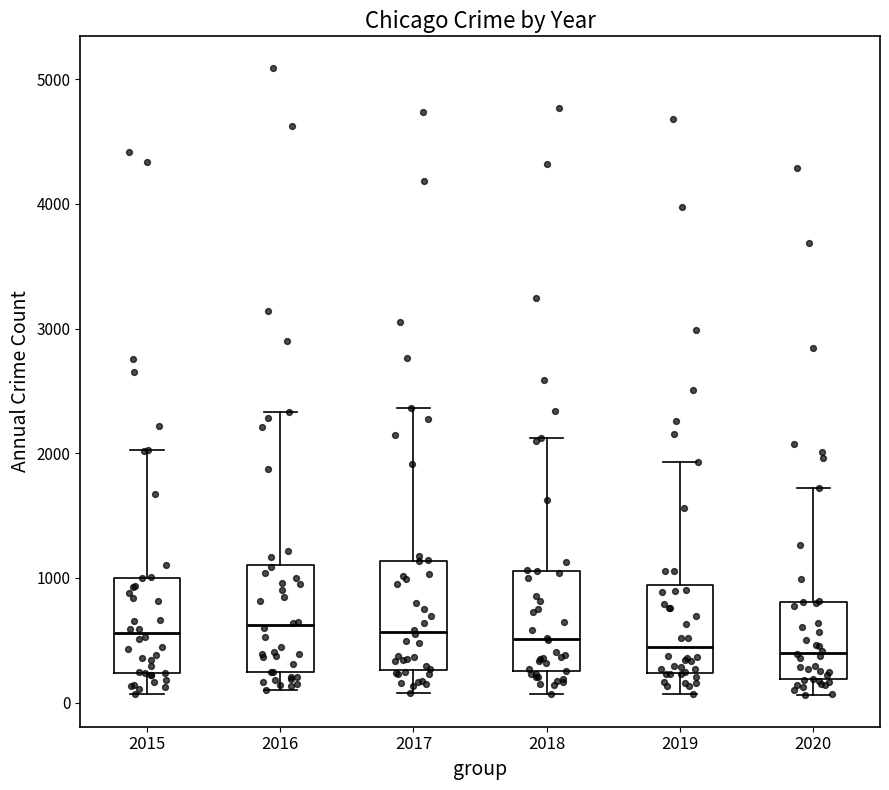

Reading left to right, read every box against the y-axis: the position of its median line, the range the box covers, and the ends of its whiskers. The values are not printed on the chart, so give them approximately, as read against the axis.

2015: median 600, box 200 to 1000, whiskers 100 to 2000
2016: median 600, box 200 to 1100, whiskers 100 to 2300
2017: median 600, box 300 to 1100, whiskers 100 to 2400
2018: median 500, box 300 to 1100, whiskers 100 to 2100
2019: median 400, box 200 to 900, whiskers 100 to 1900
2020: median 400, box 200 to 800, whiskers 100 to 1700